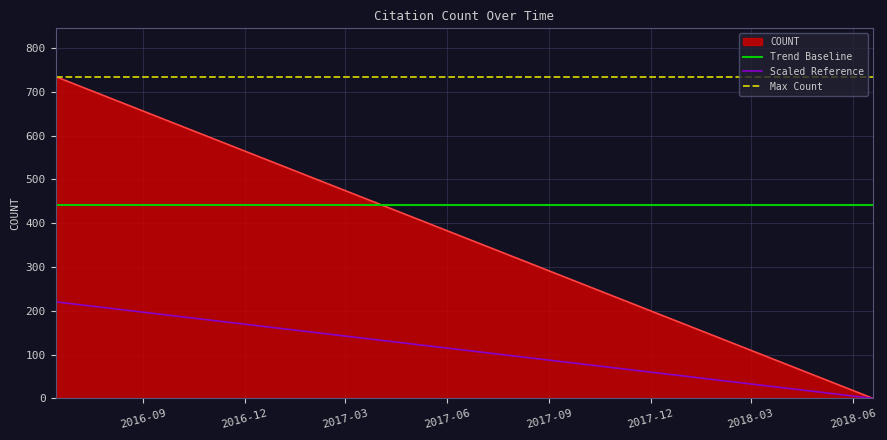

True or false: Trend Baseline and Scaled Reference intersect in this chart.

False